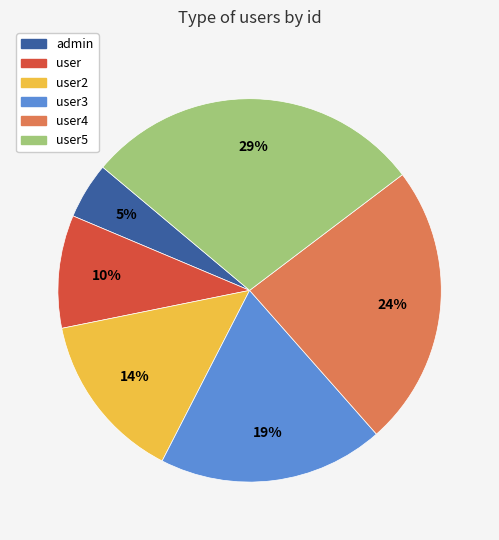

Is there a majority slice in this chart?

No